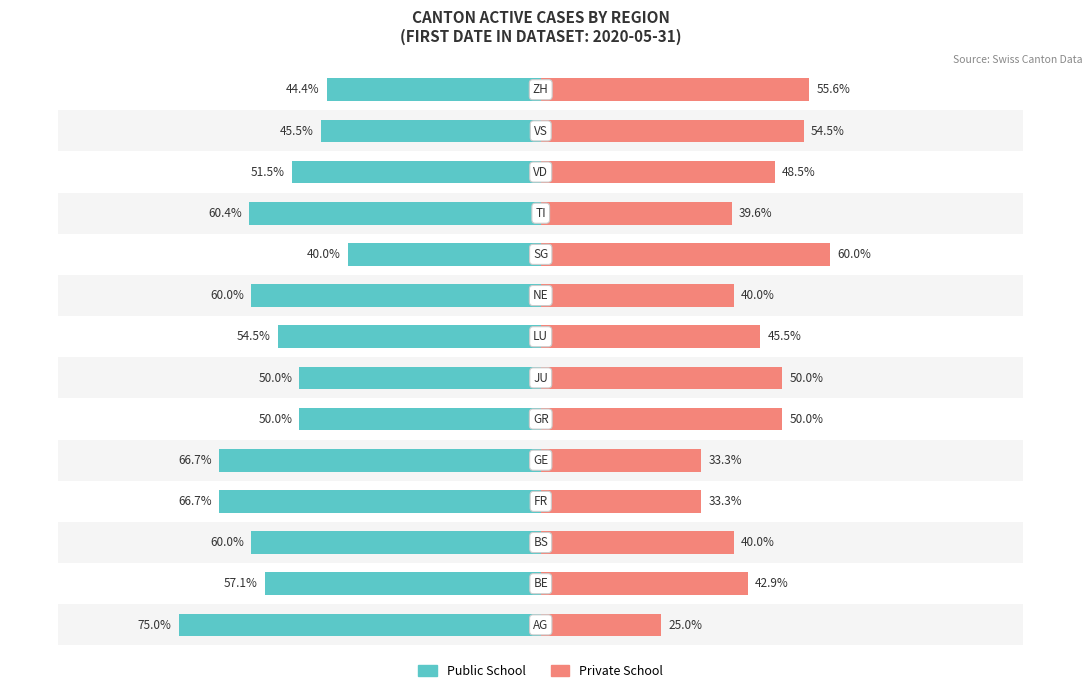

Reading left to right, what are all the values shown in this chart?

Public School: 0=-75.0	1=-57.1	2=-60.0	3=-66.7	4=-66.7	5=-50.0	6=-50.0	7=-54.5	8=-60.0	9=-40.0	10=-60.4	11=-51.5	12=-45.5	13=-44.4
Private School: 0=25.0	1=42.9	2=40.0	3=33.3	4=33.3	5=50.0	6=50.0	7=45.5	8=40.0	9=60.0	10=39.6	11=48.5	12=54.5	13=55.6